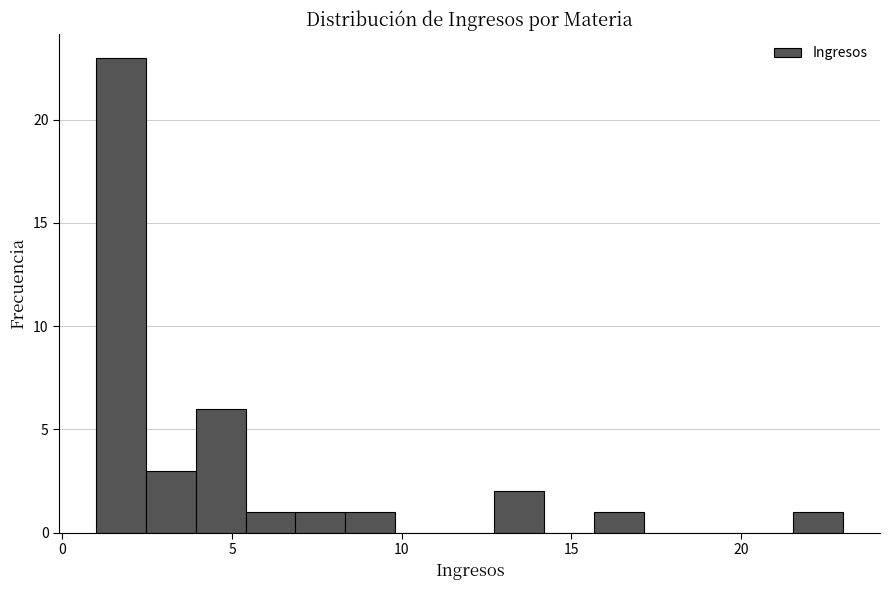

Around what value on the x-axis is the tallest bar? Give the approximate position of its centre, as read against the axis.

1.5